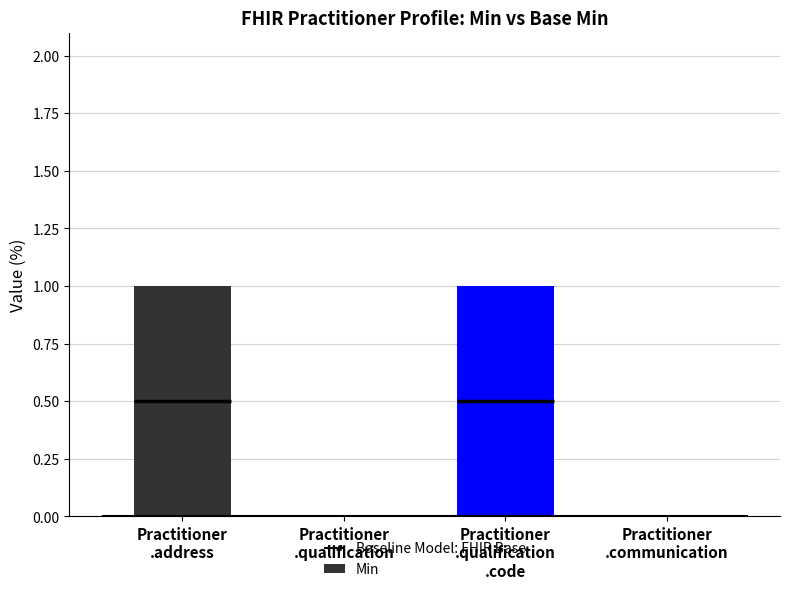

Reading left to right, list all the values displayed in this chart.

1	0	1	0